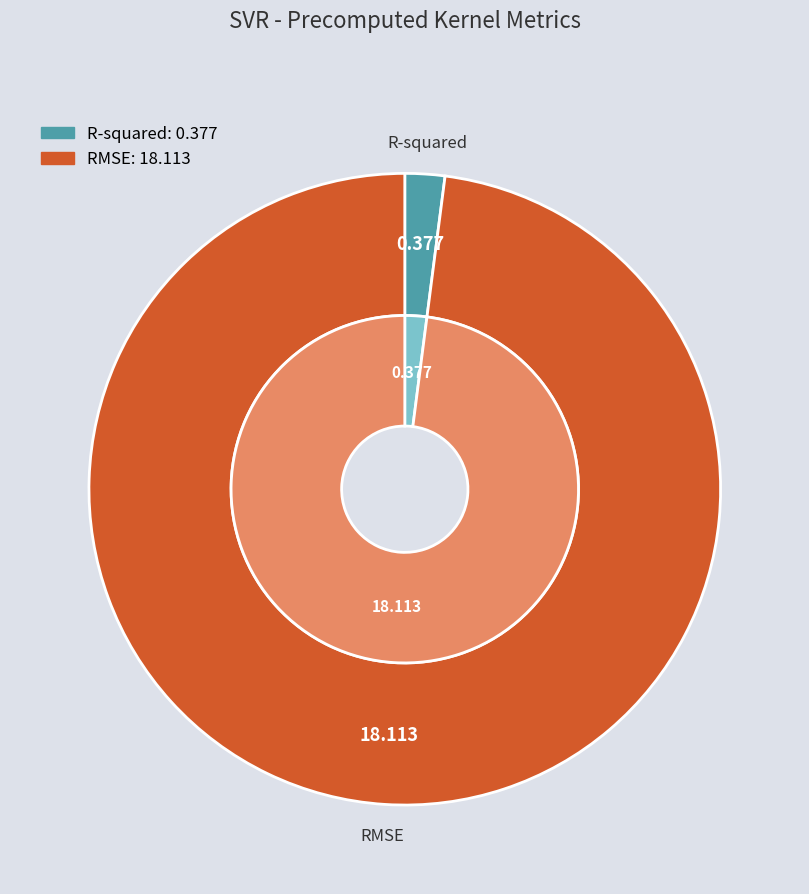

Rank the categories by value from highest to lowest.

RMSE, R-squared